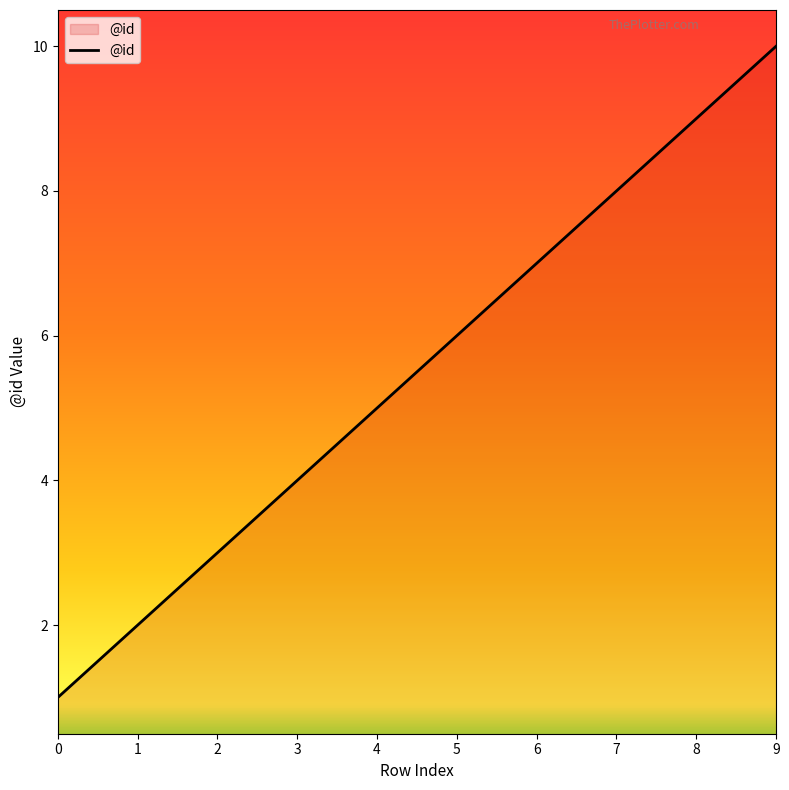

What is the sum of the values at 3 and 9?

14